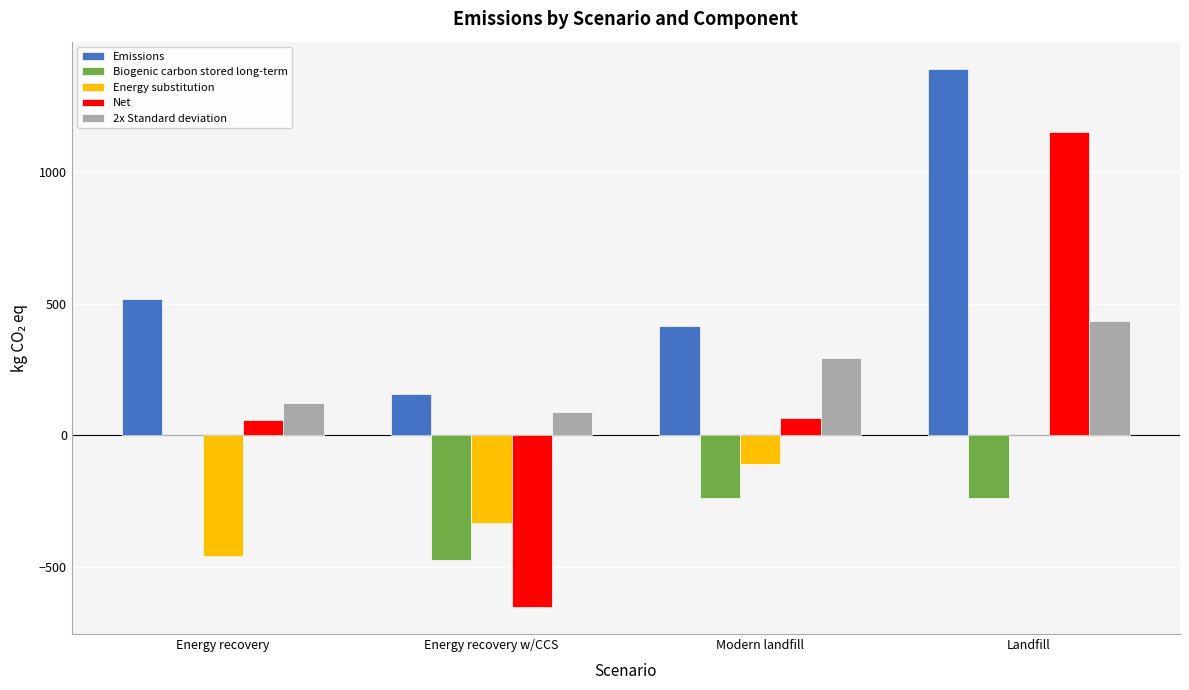

Which series has the largest total across all categories?

Emissions